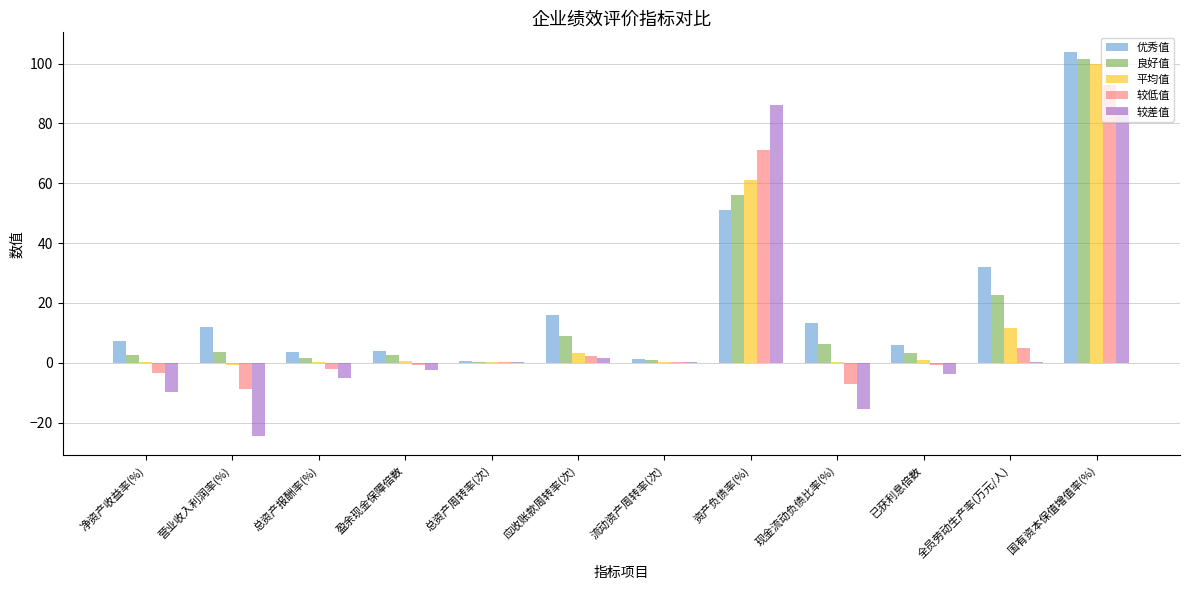

Is the value of 优秀值 at 全员劳动生产率(万元/人) greater than the value of 较低值 at 营业收入利润率(%)?

Yes